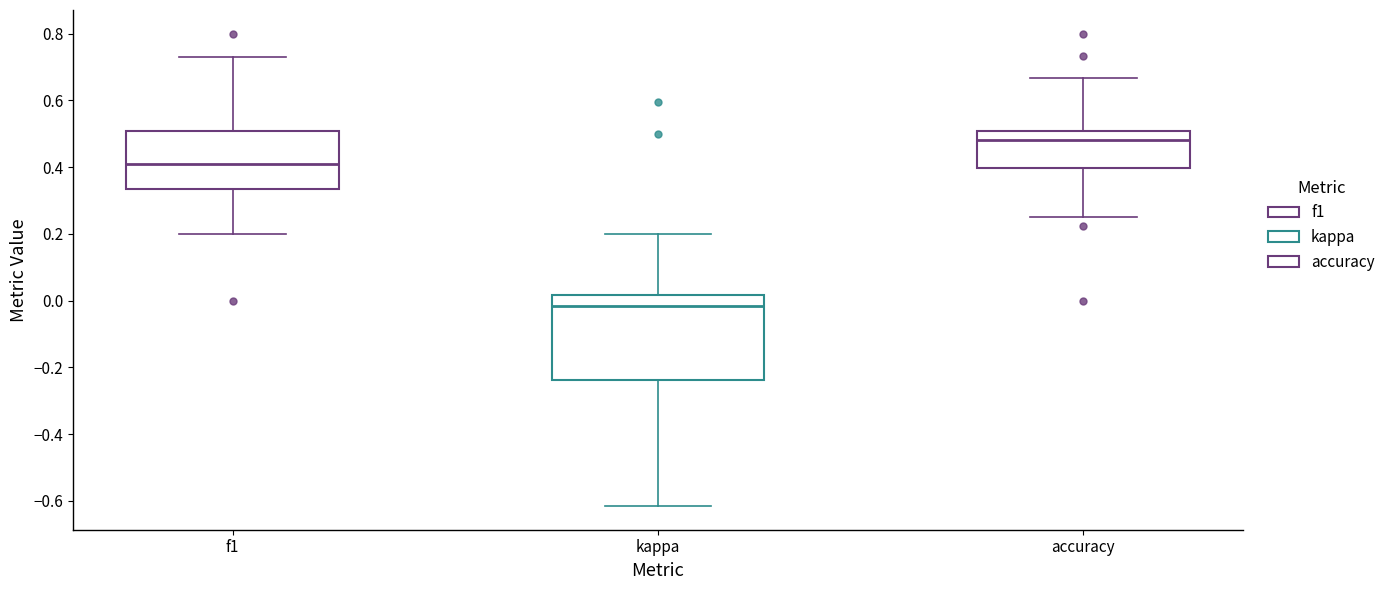

Which box has the lowest median line?

kappa